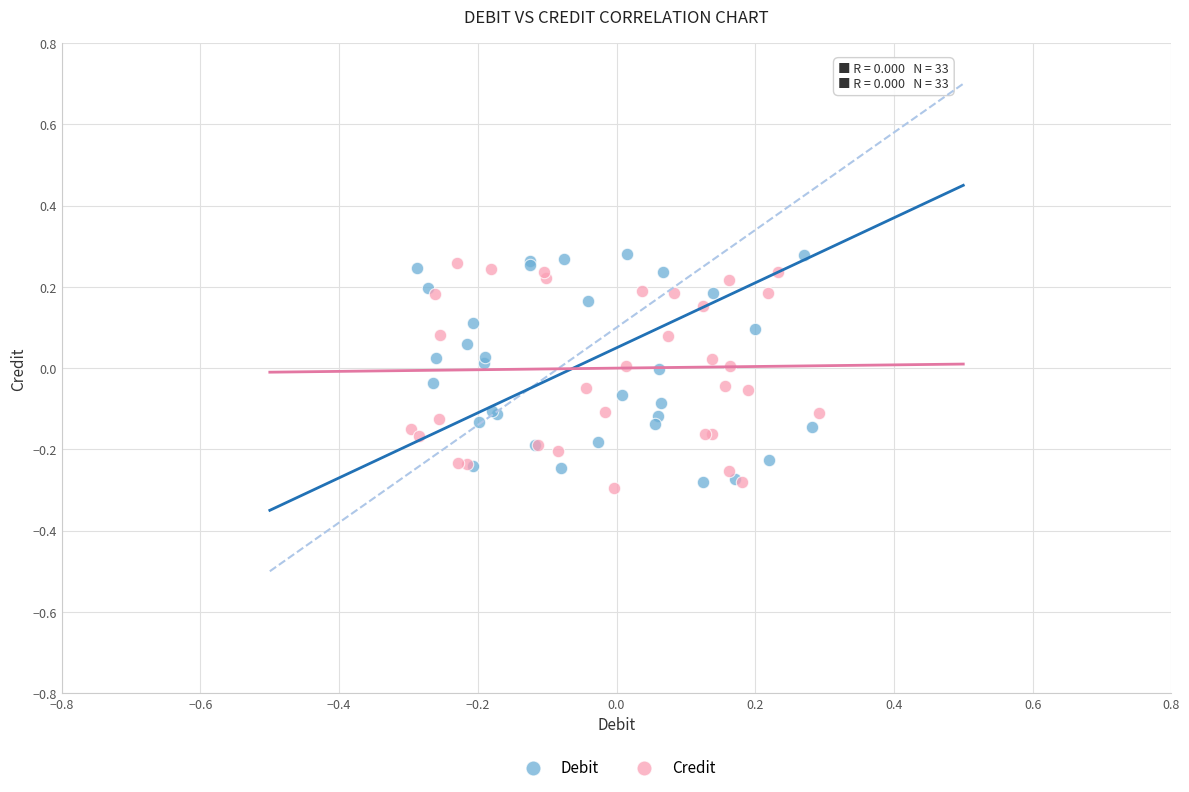

What are all the series names shown in the legend?

Debit, Credit